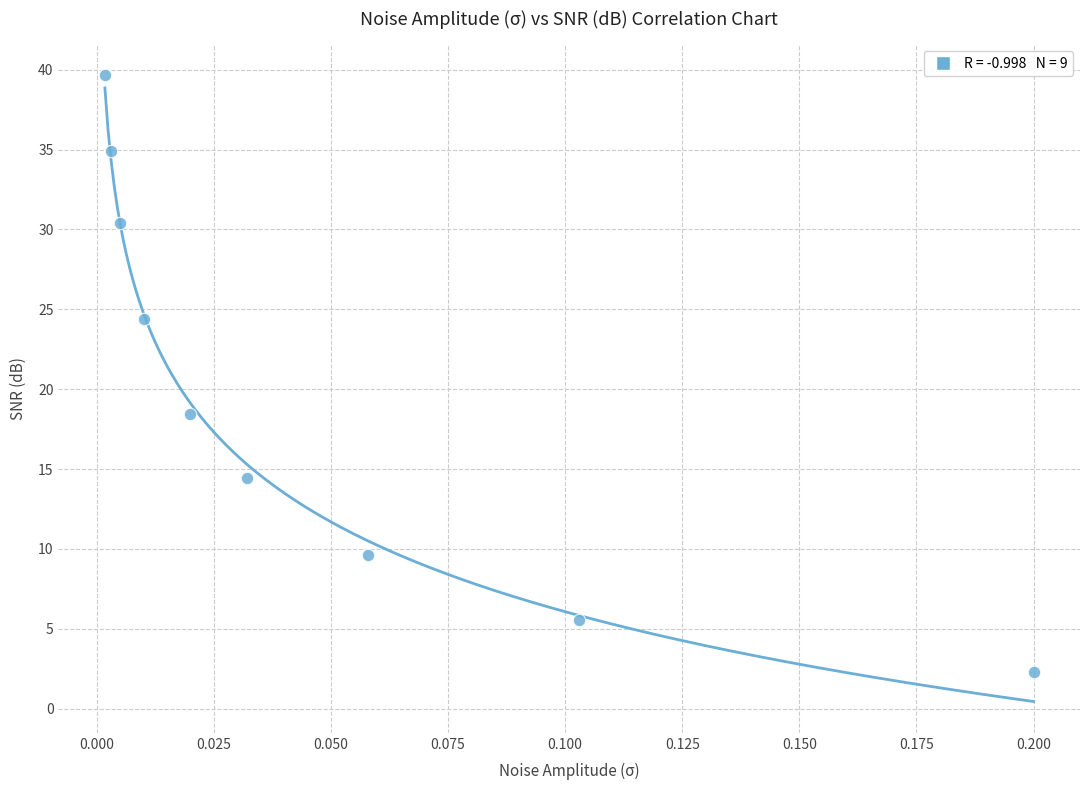

What is the average Y value?

20.0